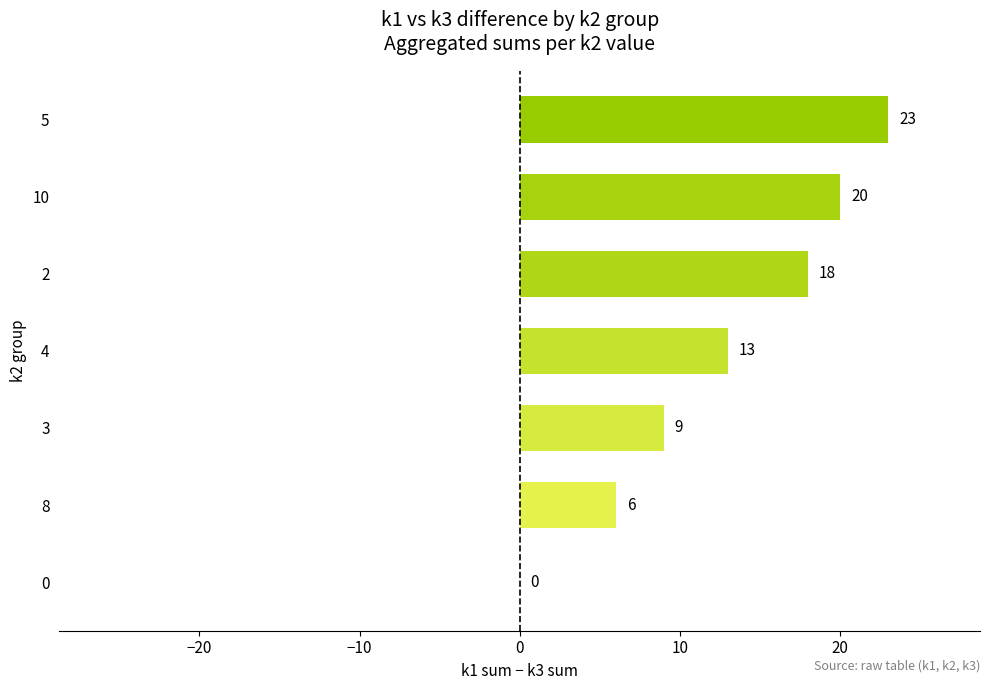

What is the greatest value displayed?

23